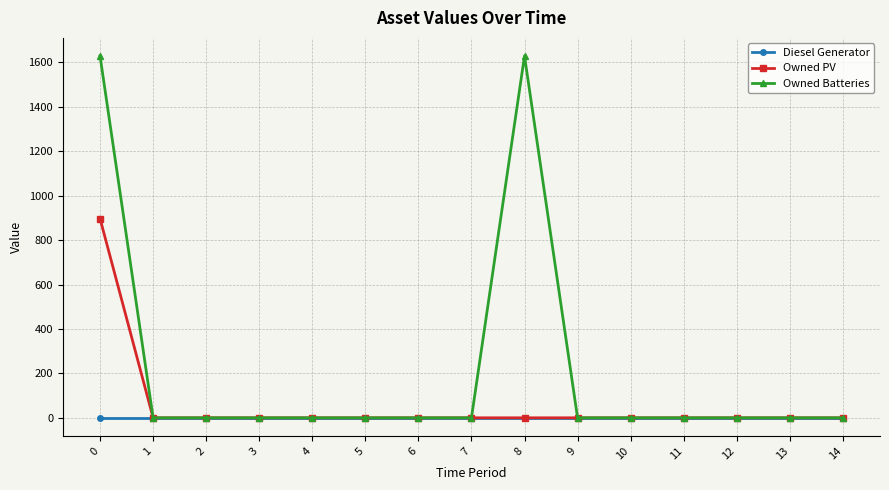

Which series has the largest range (max minus min)?

Owned Batteries